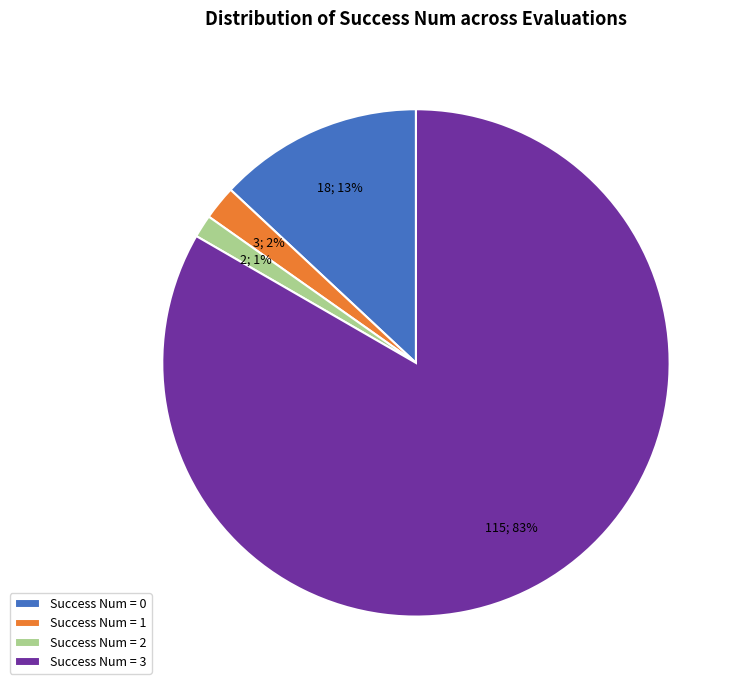

To the nearest percent, what percentage of the pie is Success Num = 2?

1%